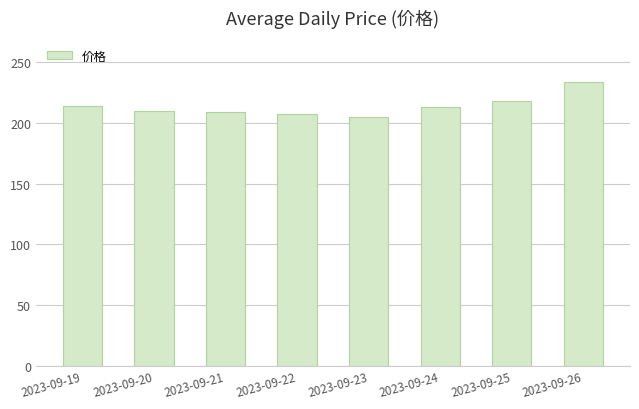

What is the ratio of the value at 2023-09-19 to the value at 2023-09-21?

1.0